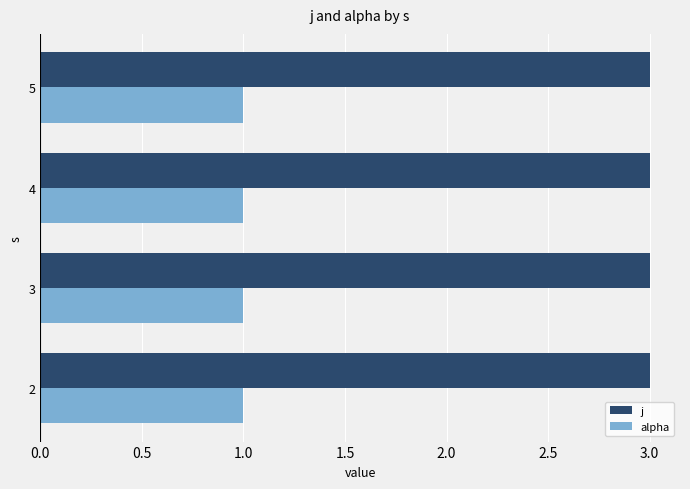

Rank the series at 5 from lowest to highest value.

alpha, j